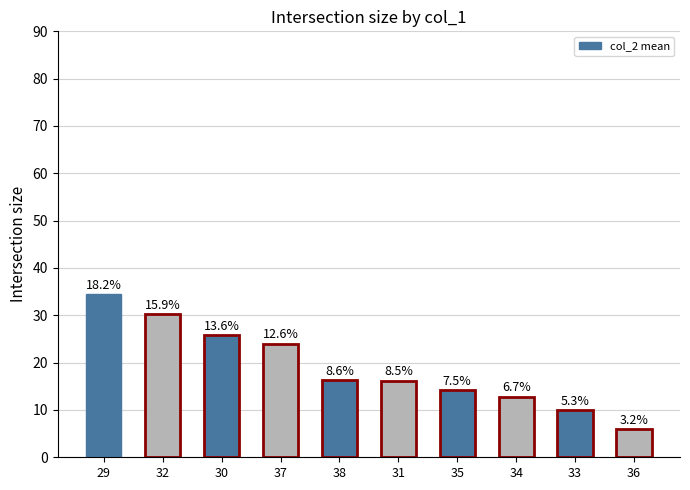

At which category does the chart reach its peak across all series?

29